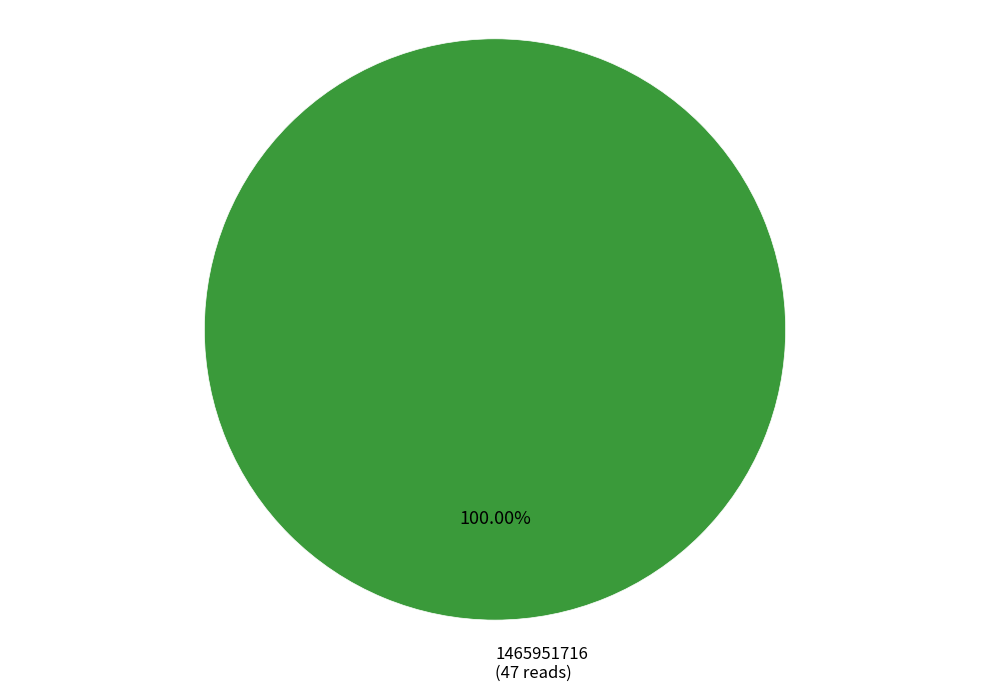

Does any single category account for the majority?

Yes